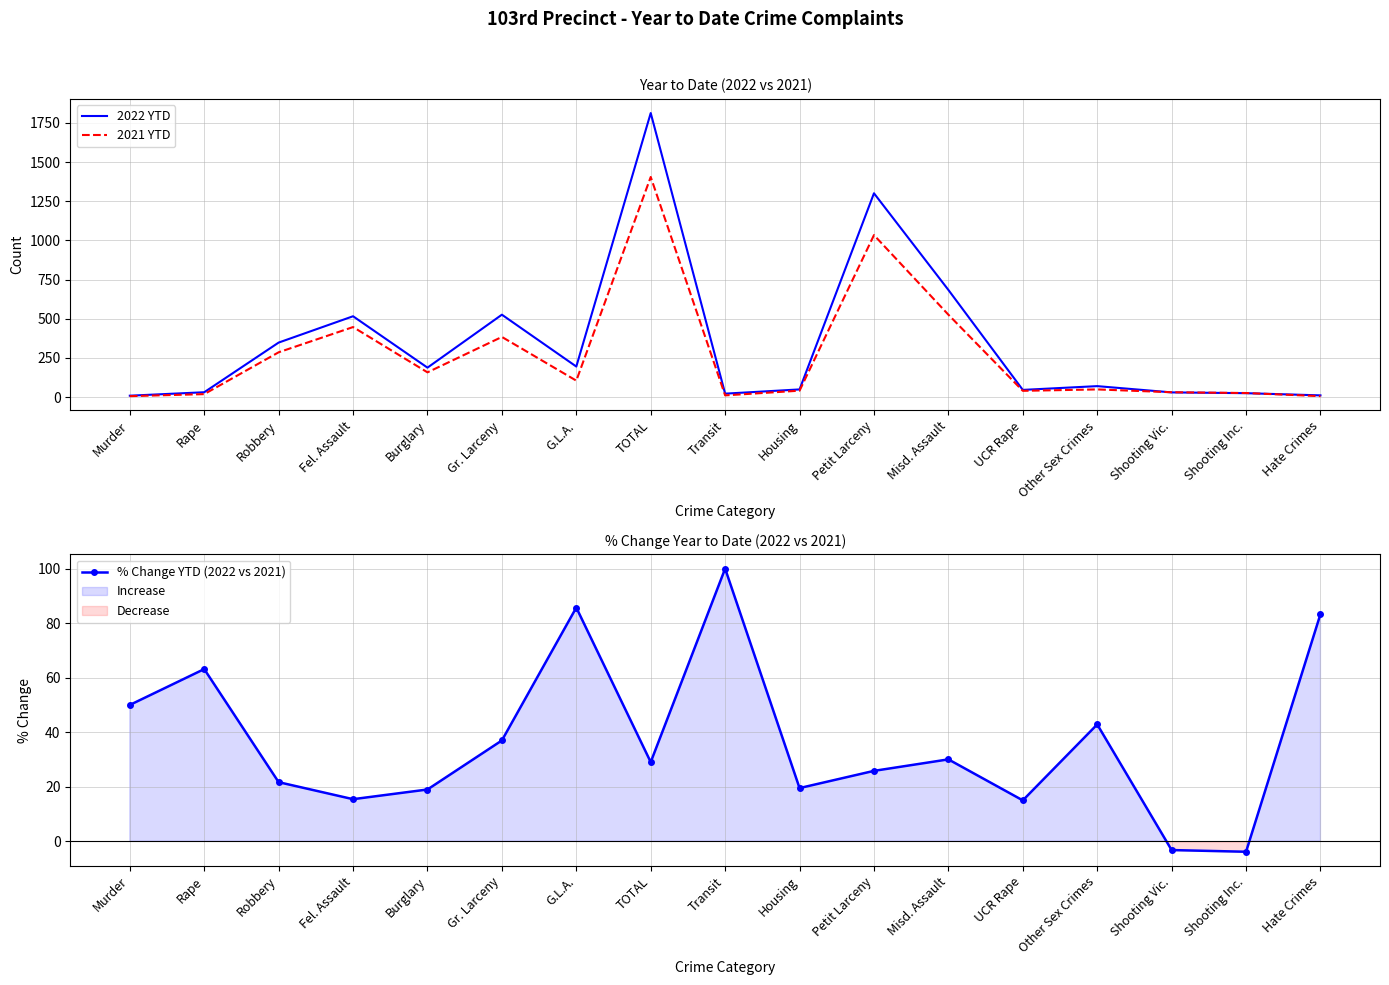

How many intersections are there between % Change YTD (2022 vs 2021) and 2022 YTD?

4